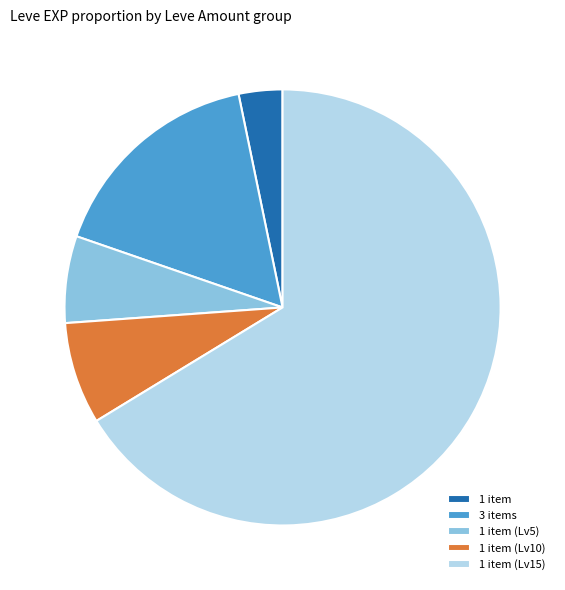

Is there any slice that represents more than half of the pie?

Yes